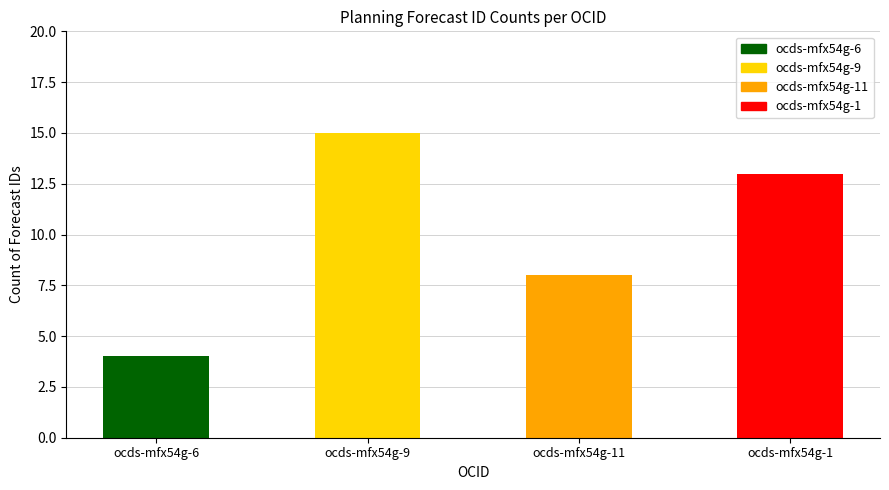

What is the label of the 2nd bar from the left?

ocds-mfx54g-9